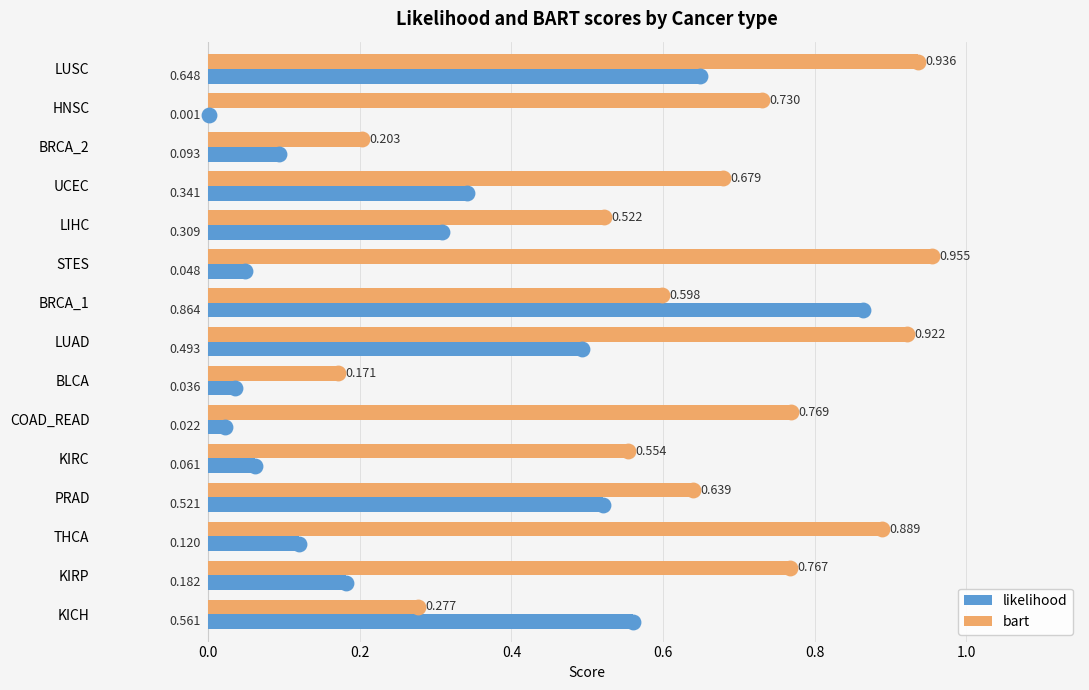

At which label is bart closest to 0?

BLCA